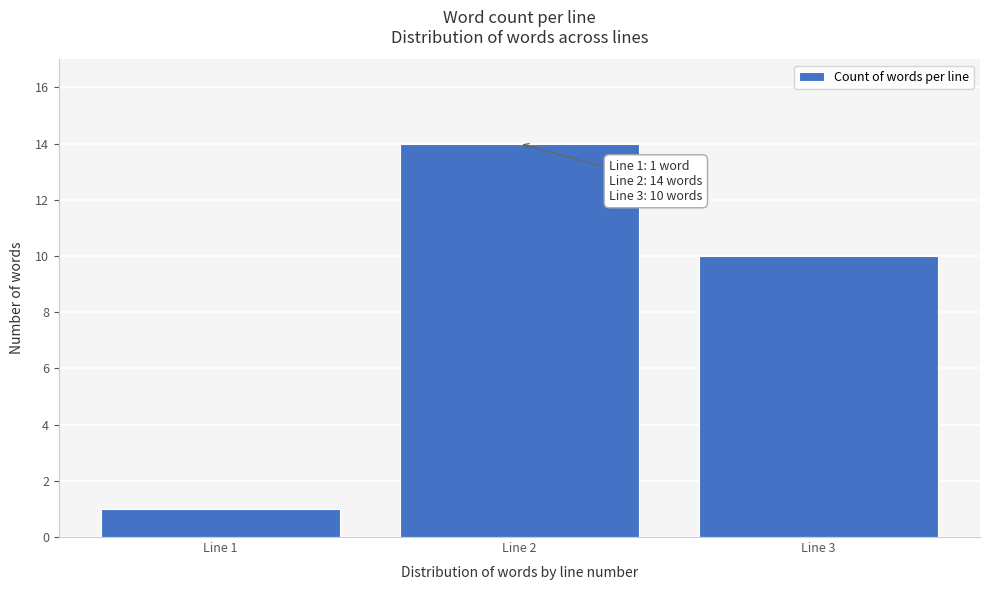

Reading left to right, list all the values displayed in this chart.

Line 1=1	Line 2=14	Line 3=10